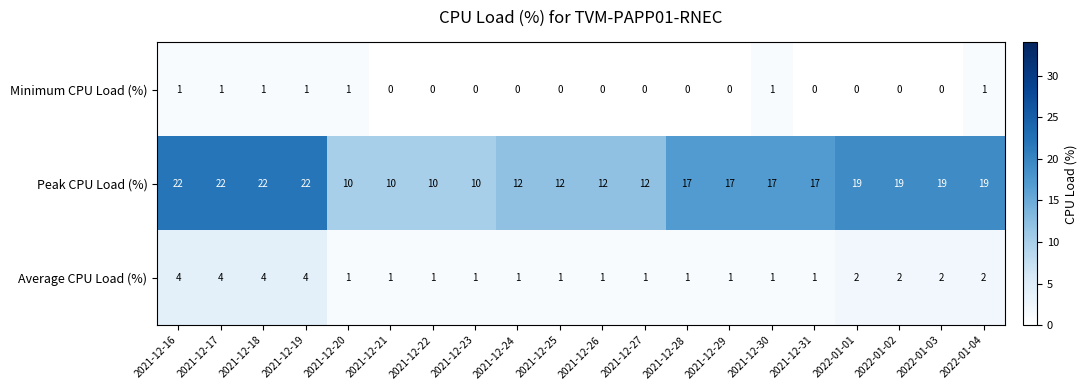

What is the minimum value for Peak CPU Load (%)?

10